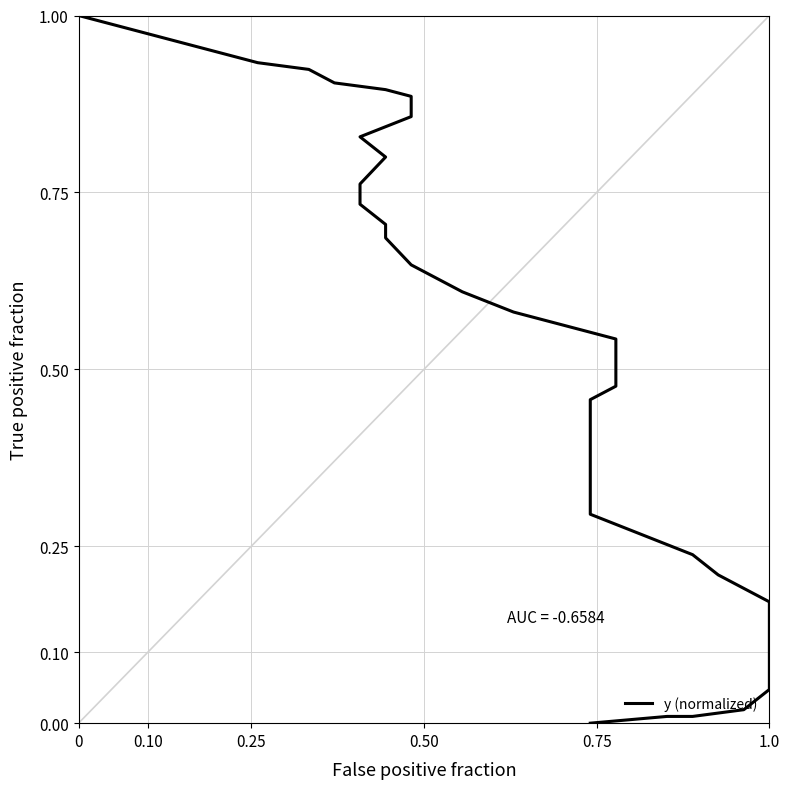

Is it true that the value at 8 is 0.4?

False